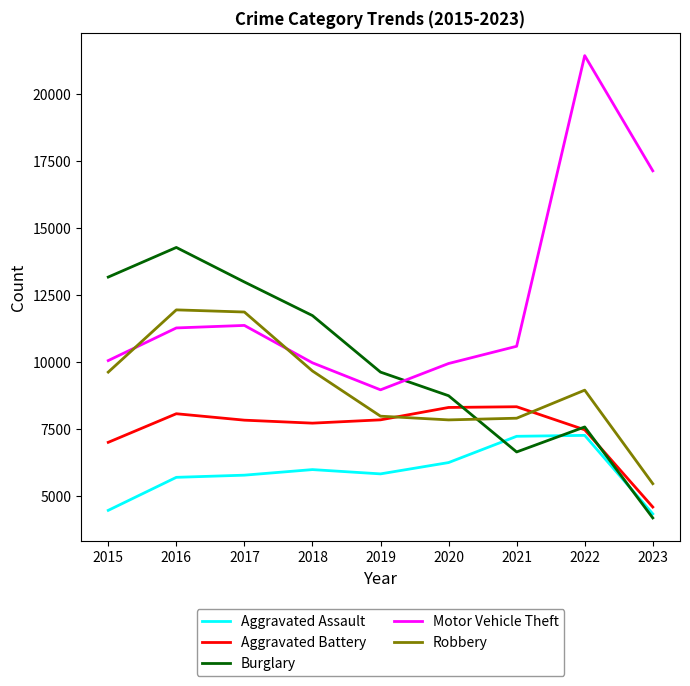

At which category is the sum across all series the highest?

2022